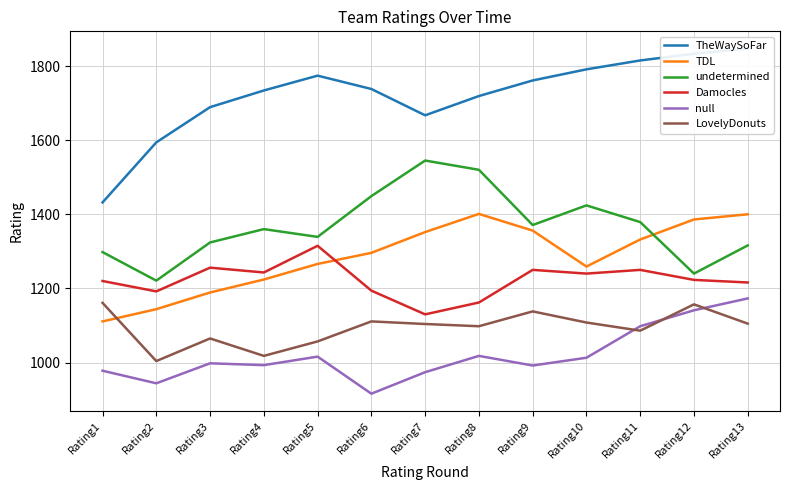

Read the Damocles value at Rating5, to the nearest 10.

1320